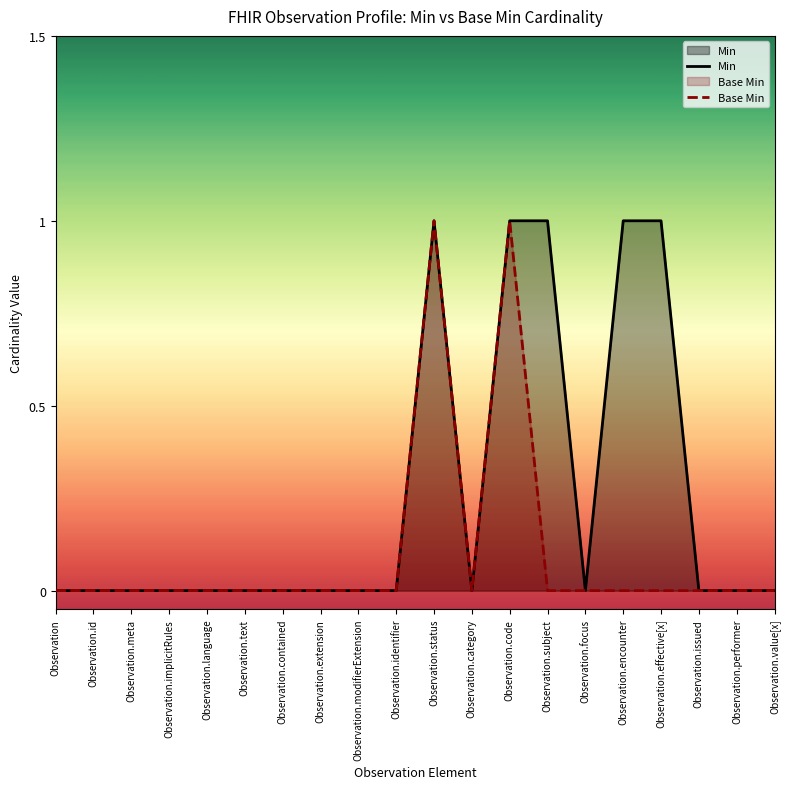

The Min series shows 1 at Observation. True or false?

False